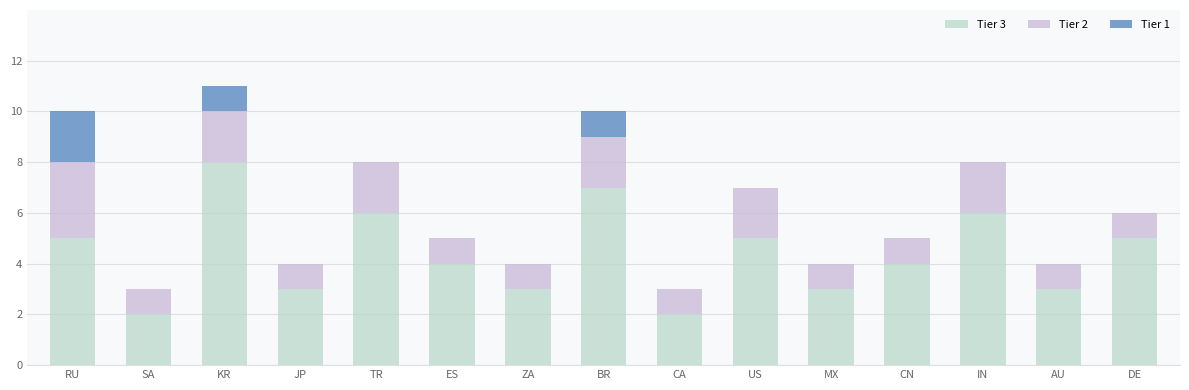

At MX, list the series in order from largest to smallest.

Tier 3, Tier 2, Tier 1